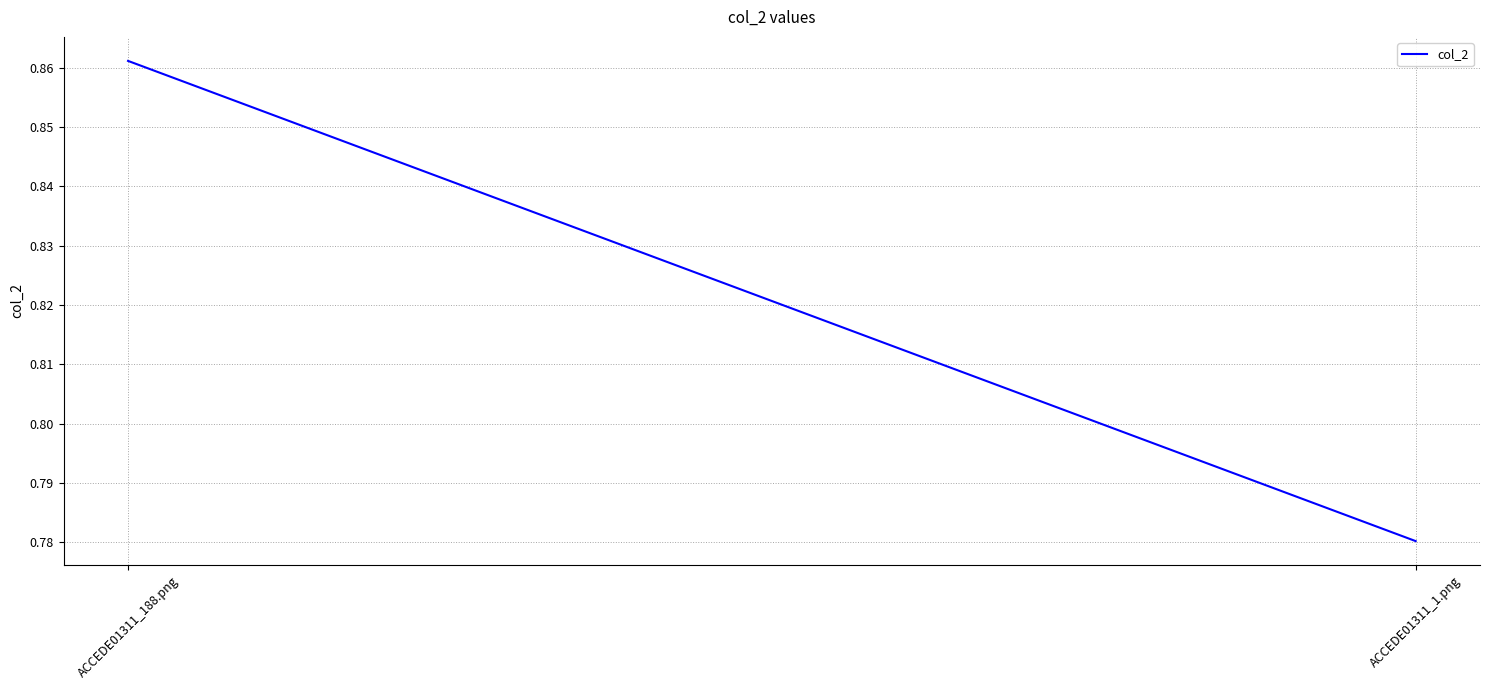

What is the difference between the values at ACCEDE01311_1.png and ACCEDE01311_188.png?

0.1